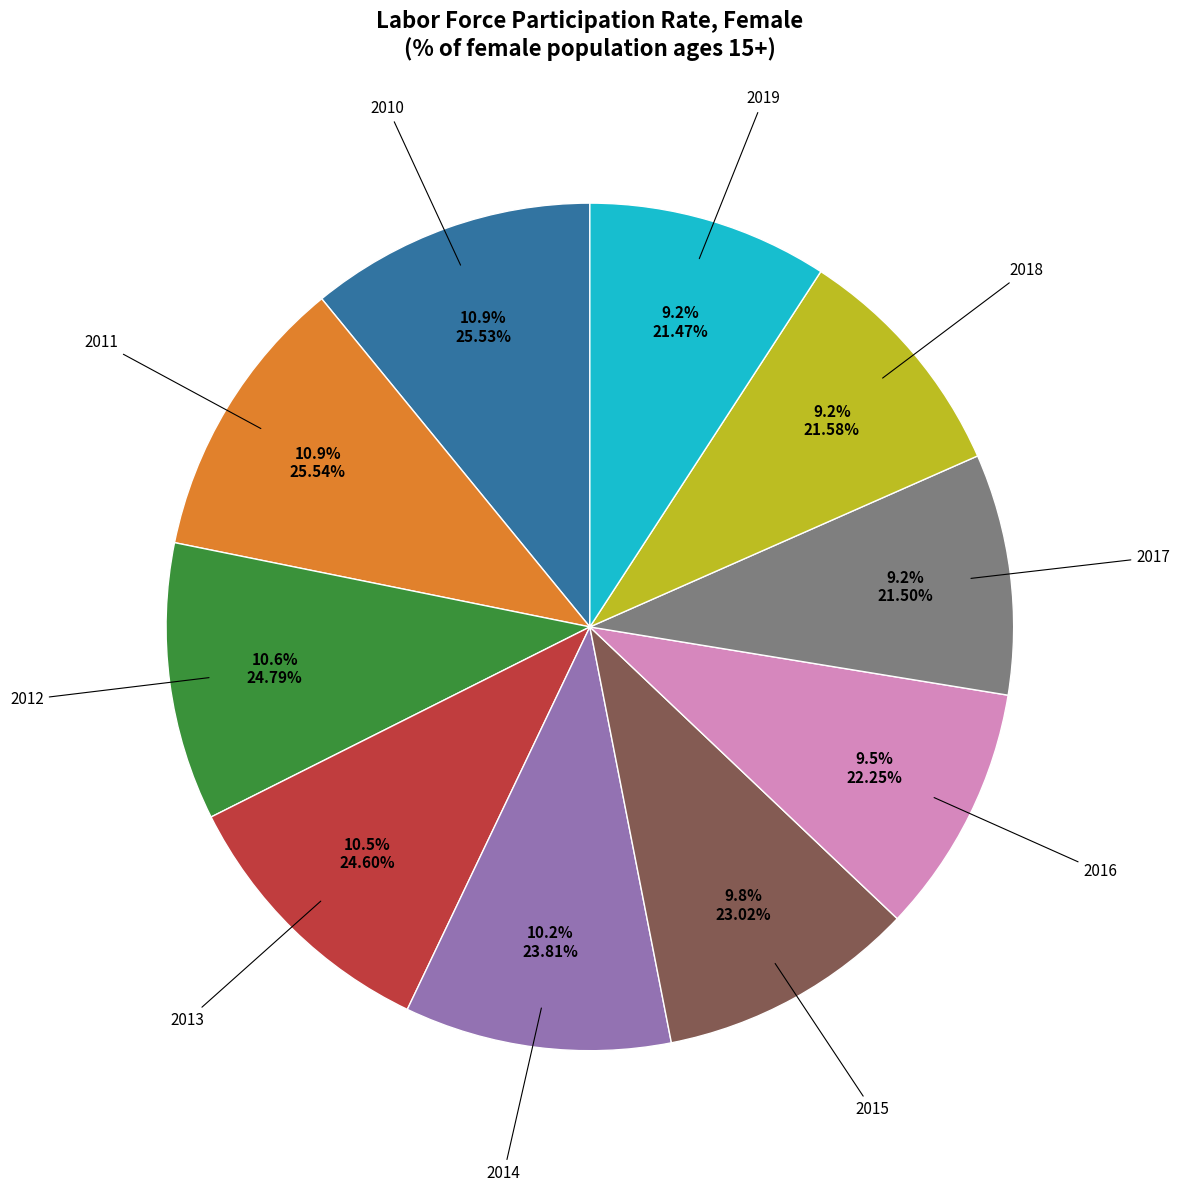

How many slices are in this pie chart?

10